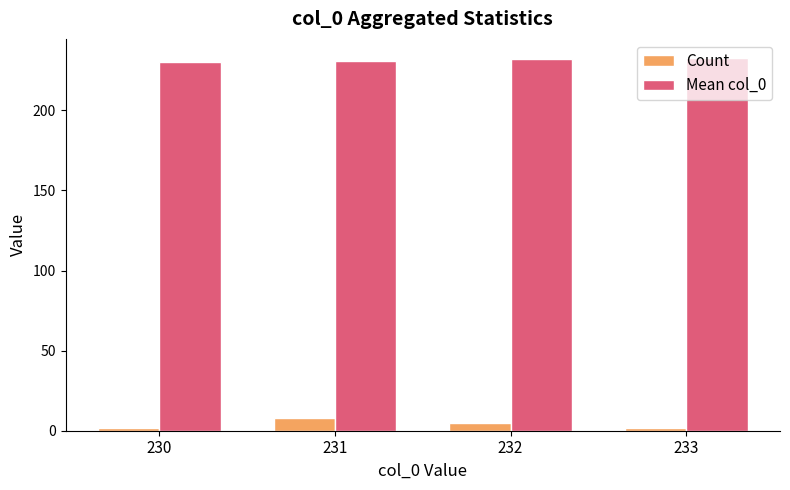

The value of Mean col_0 at 233 is 384. True or false?

False